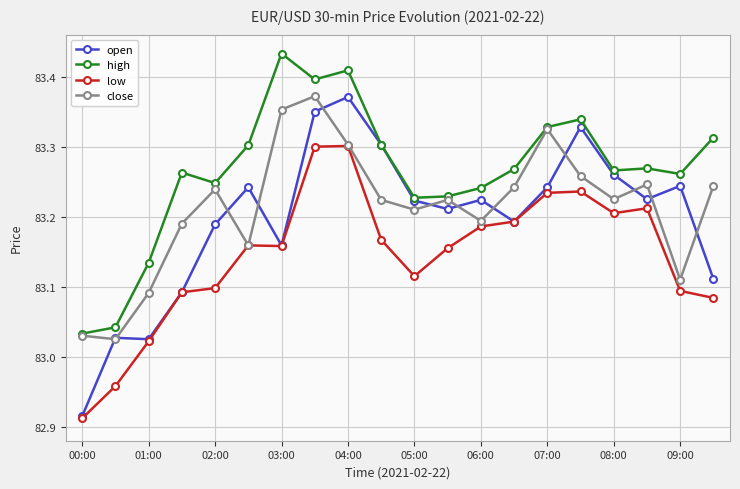

True or false: high has more than 1 points higher than both neighbors.

True